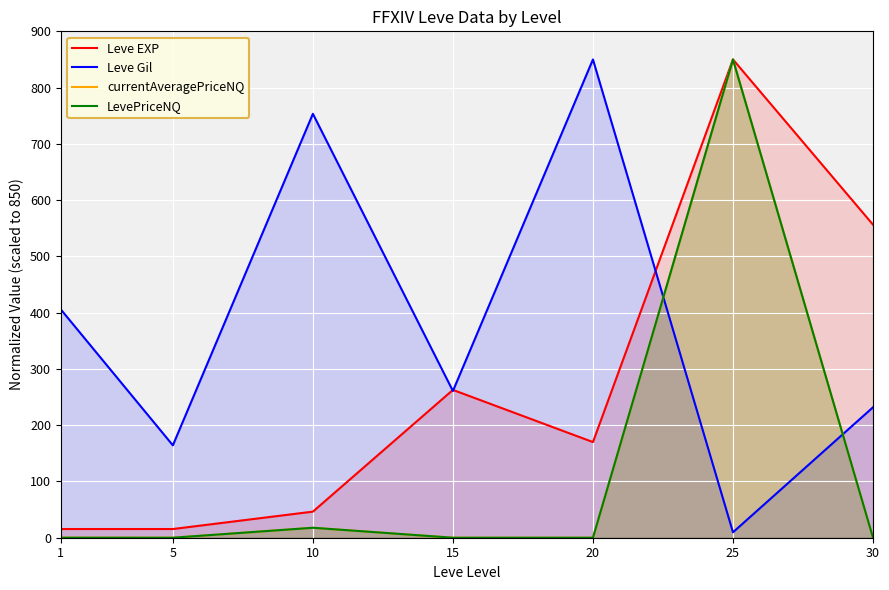

Is the value of LevePriceNQ at 10 greater than the value of Leve Gil at 1?

No